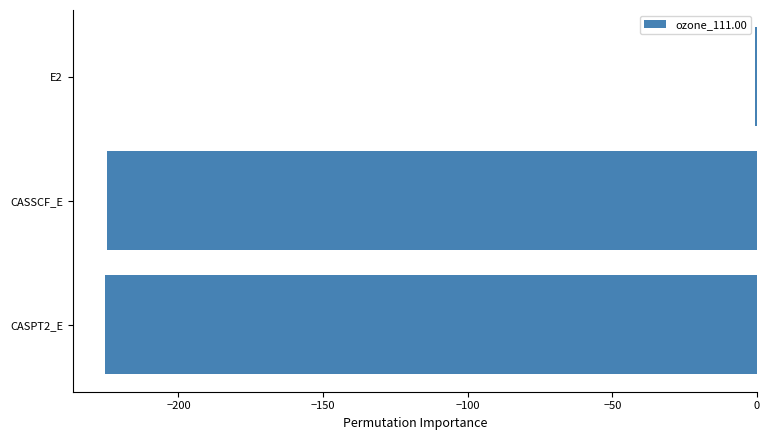

Read the value at CASPT2_E.

-225.3